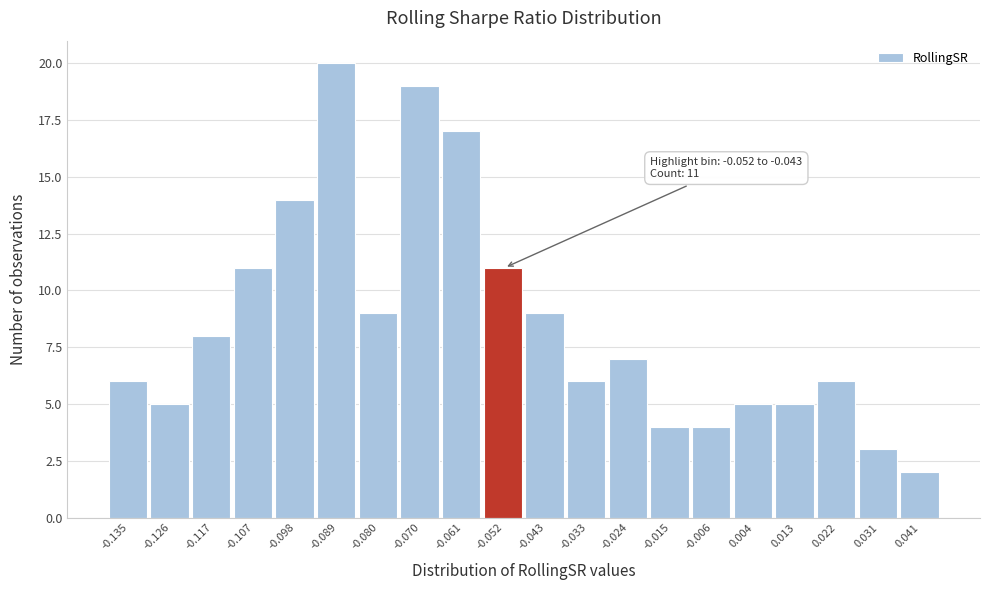

Reading right to left, transcribe all the data shown in this chart.

0.041=2	0.031=3	0.022=6	0.013=5	0.004=5	-0.006=4	-0.015=4	-0.024=7	-0.033=6	-0.043=9	-0.052=11	-0.061=17	-0.070=19	-0.080=9	-0.089=20	-0.098=14	-0.107=11	-0.117=8	-0.126=5	-0.135=6